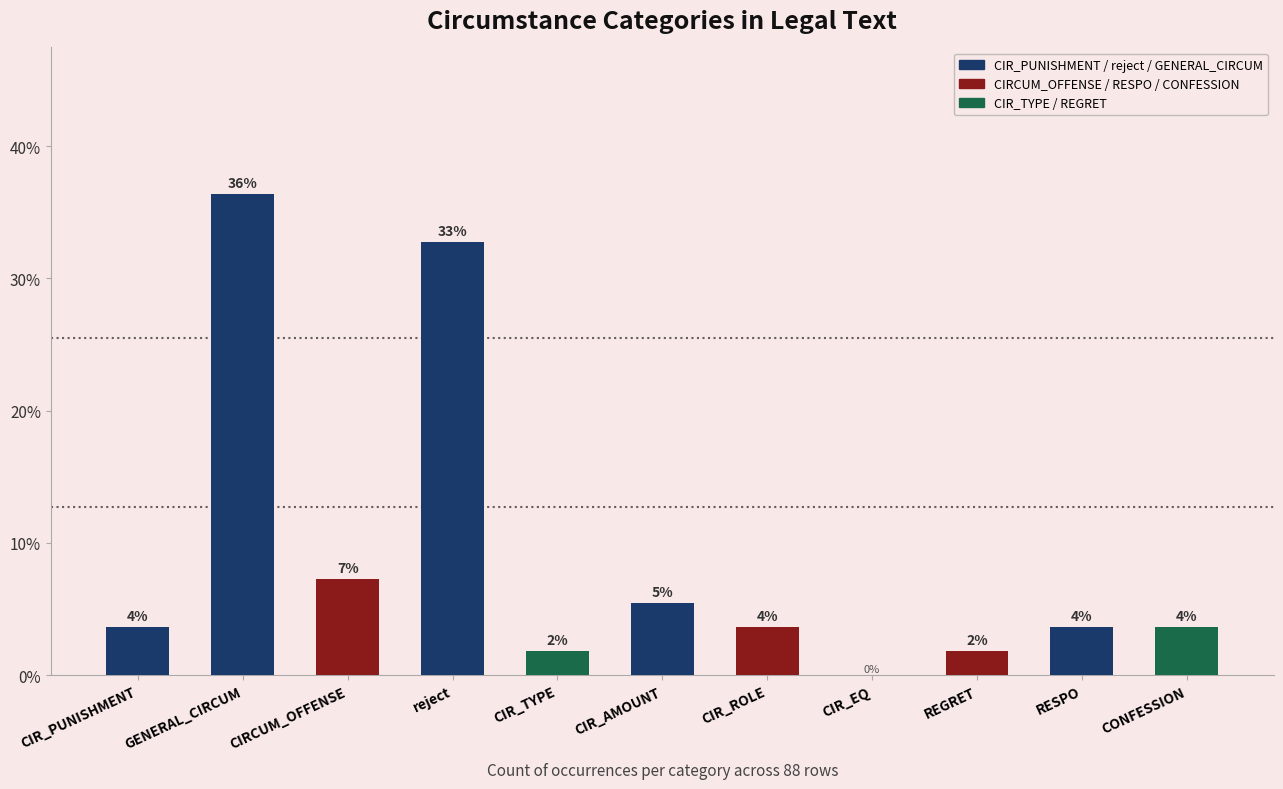

What is the average value?

9.1